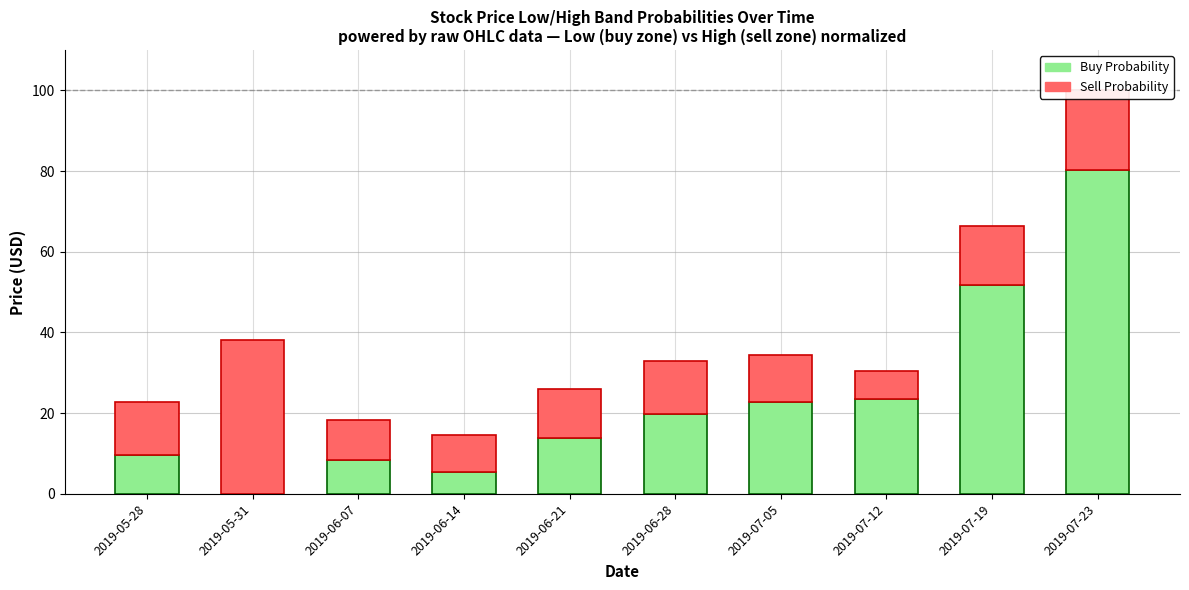

What is the total value across all series at 2019-06-21?

26.0